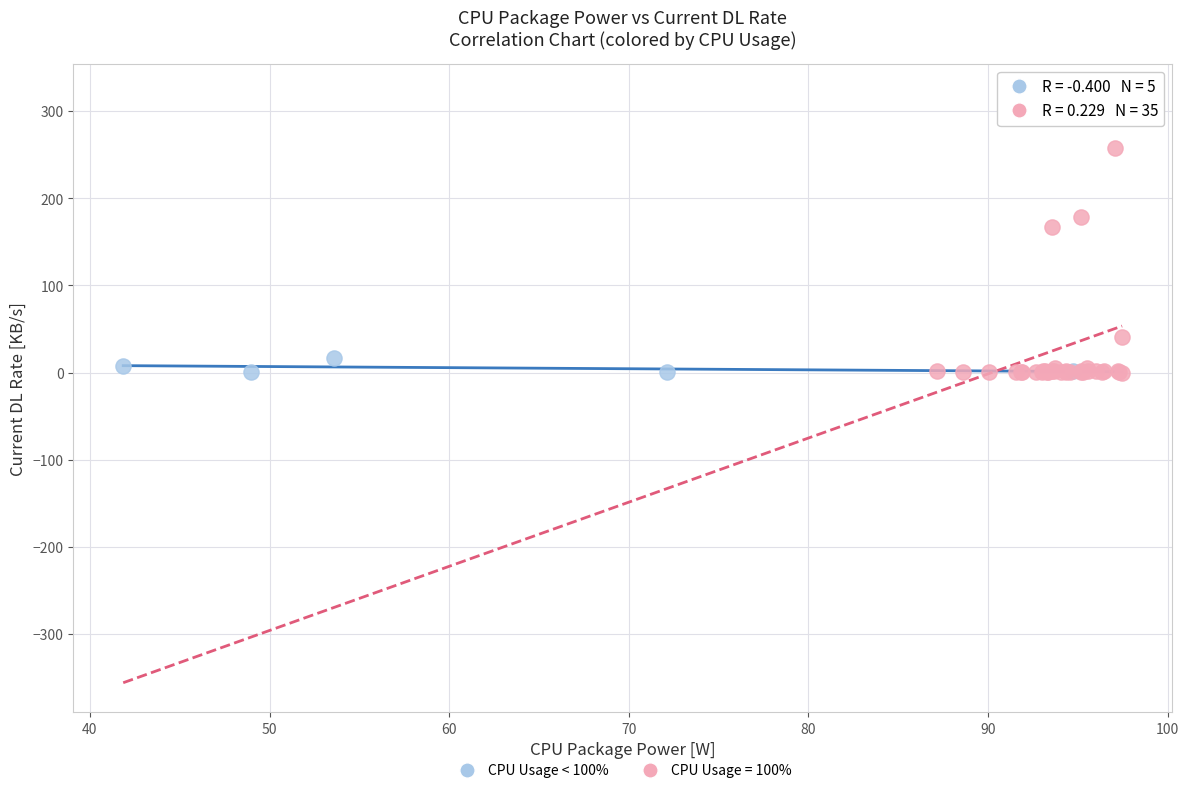

Which series reaches the maximum Y coordinate?

CPU Usage = 100%